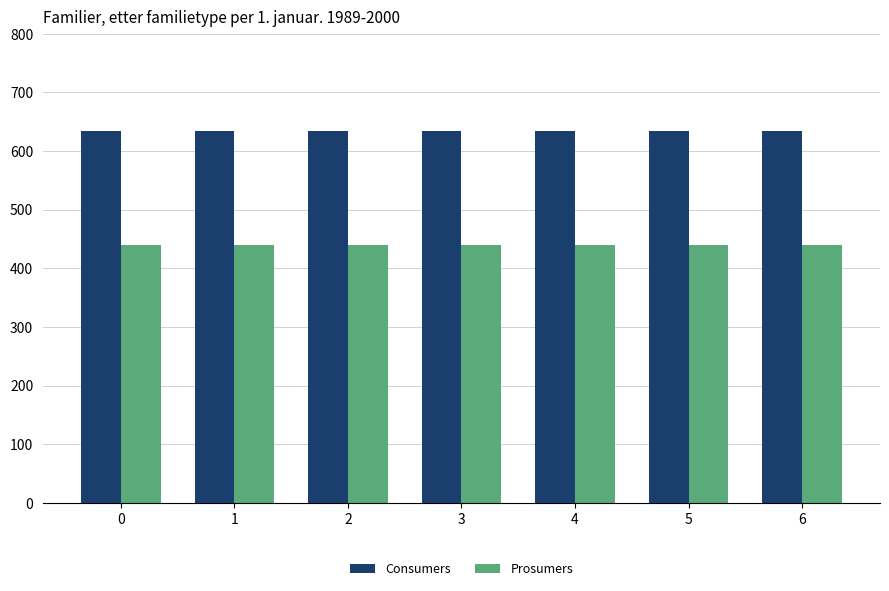

What is the spread (max minus min) of values at 1?

195